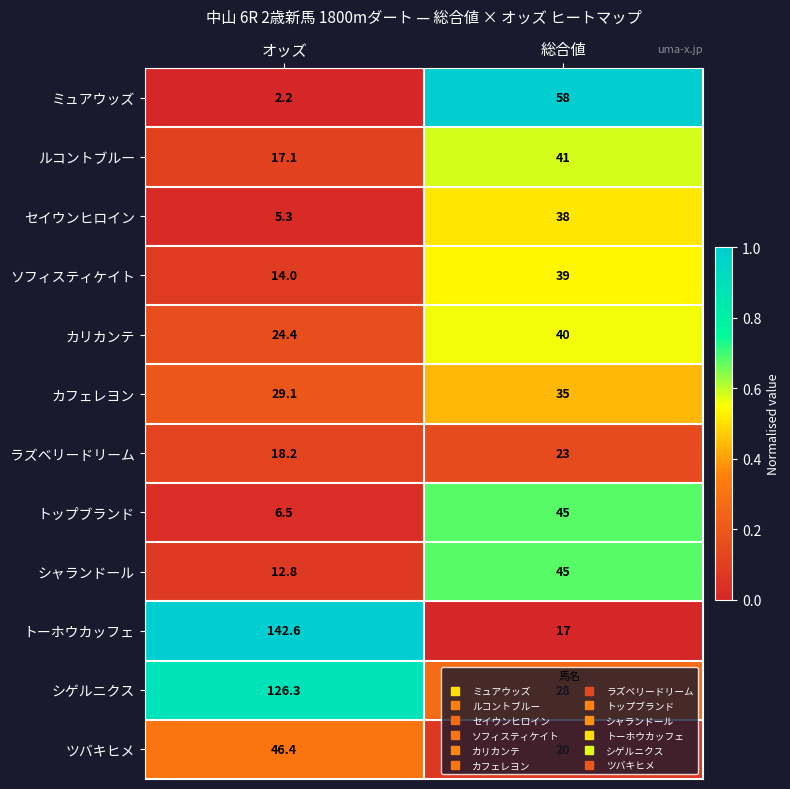

Which series has the largest range (max minus min)?

トーホウカッフェ